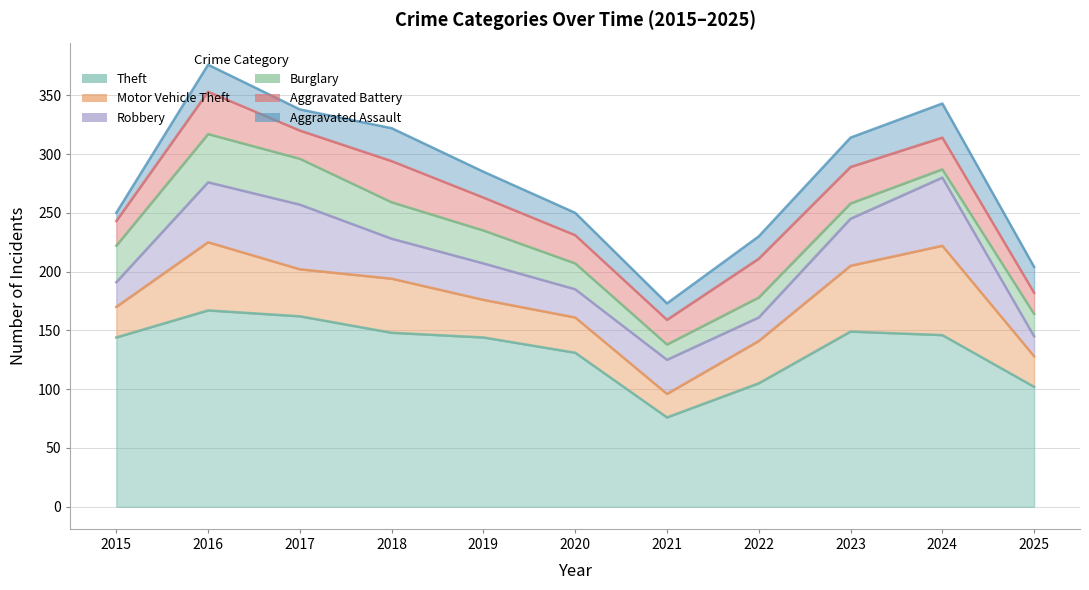

What is the sum of the Theft values at 2023 and 2024?

295